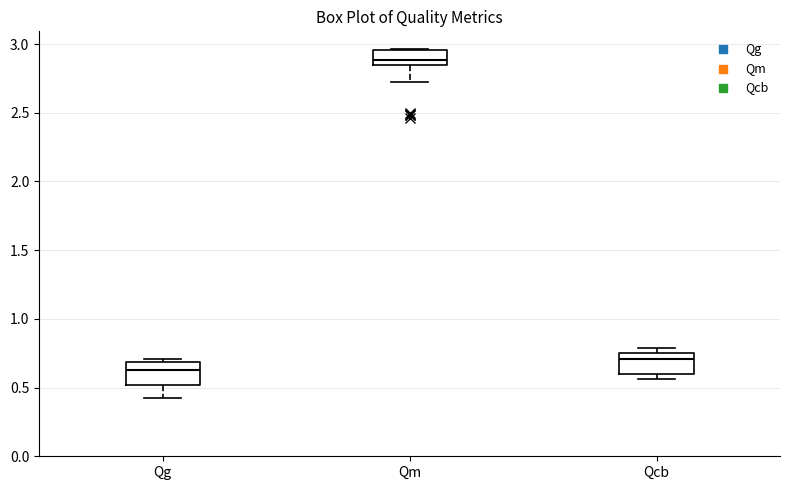

Which box's median line is the lowest?

Qg